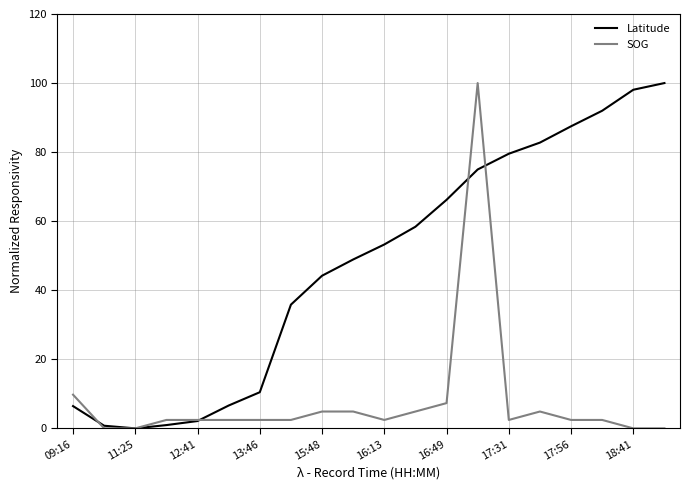

What is the maximum value shown in the chart?

100.0